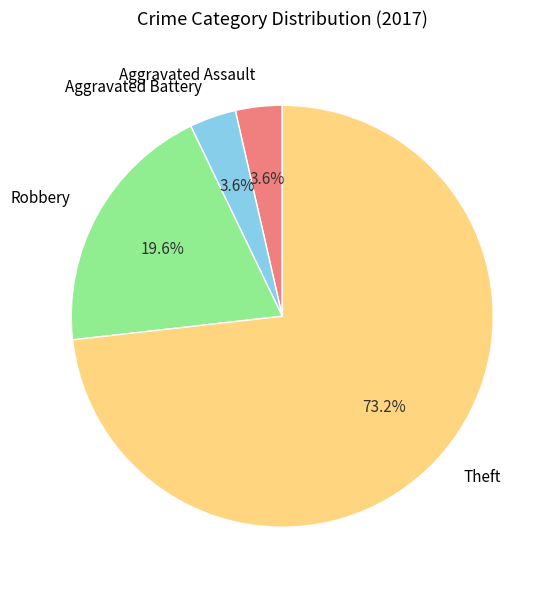

To the nearest percent, what is the average slice percentage?

25%